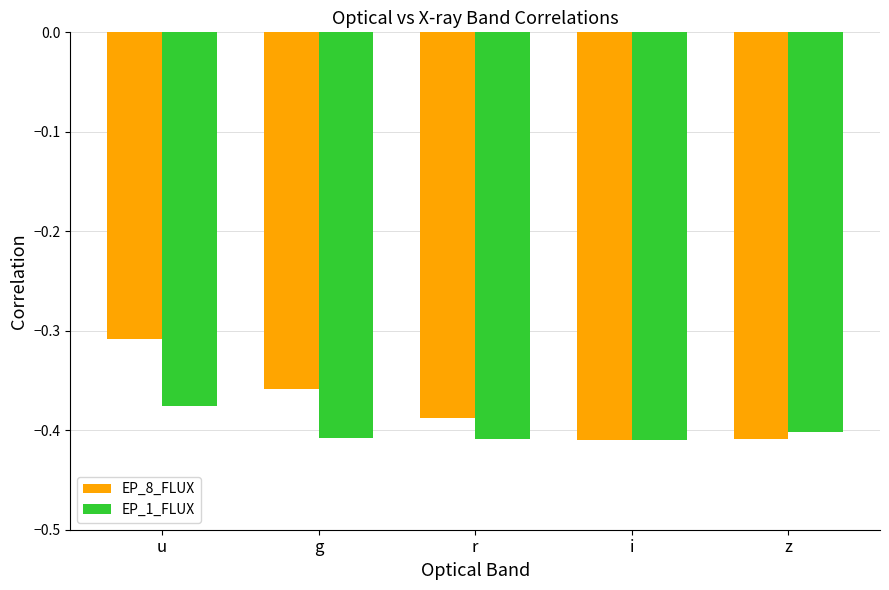

At which category is the sum across all series the highest?

u